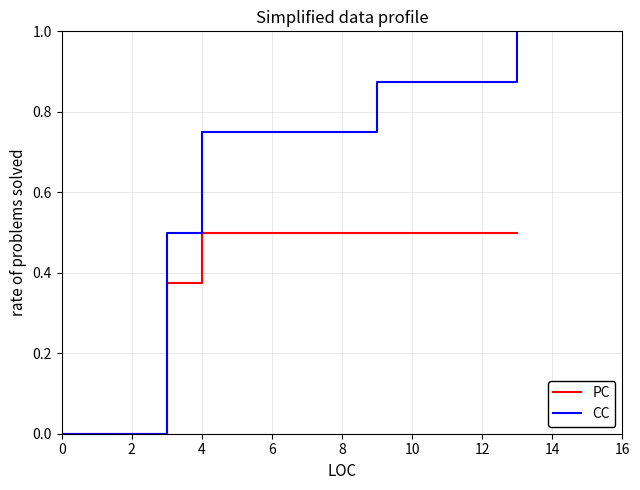

Rank the series by their maximum value, from highest to lowest.

CC, PC